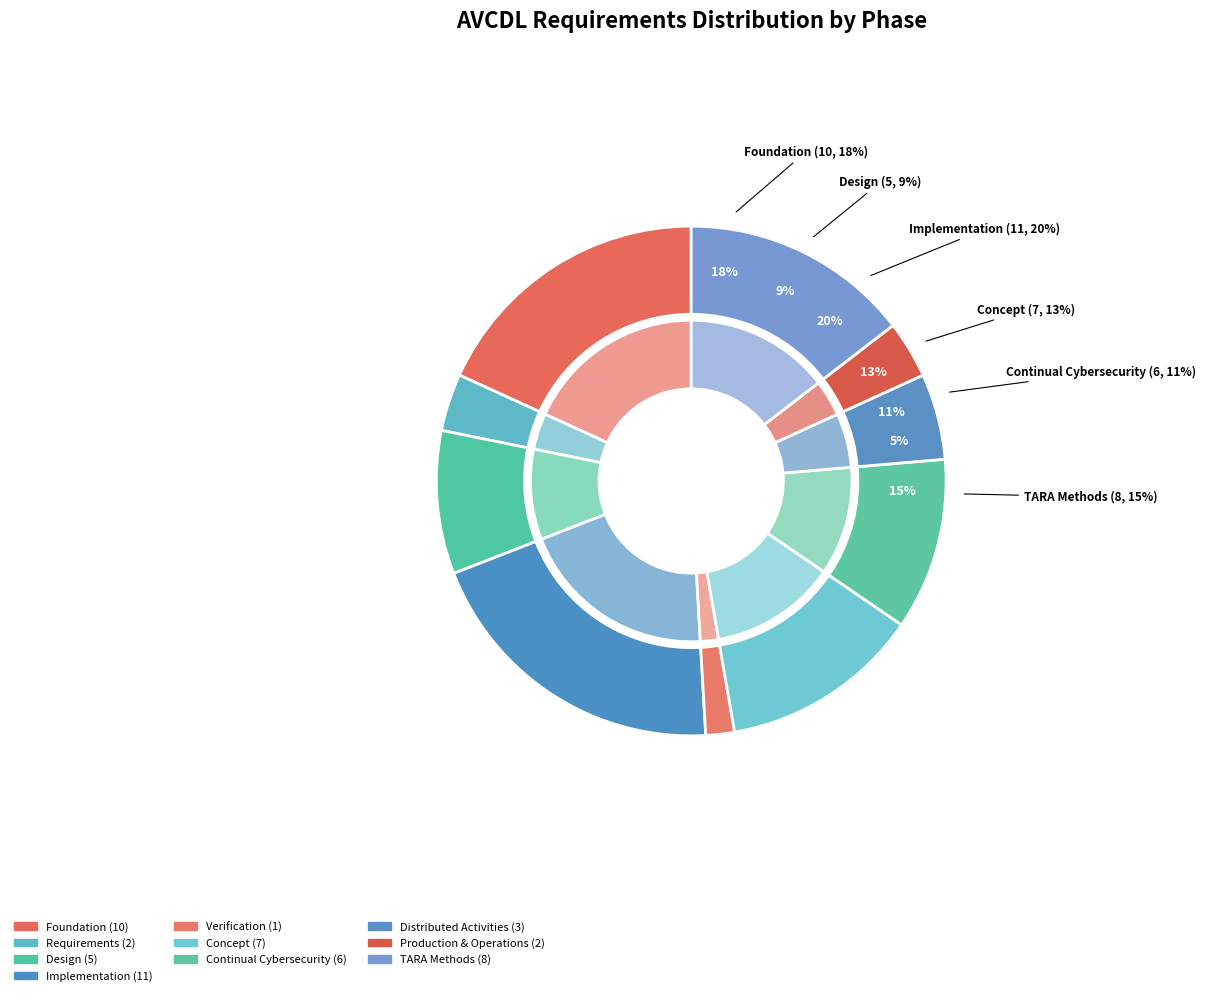

Does Threat Analysis and Risk Assessment represent more than half of the total?

No